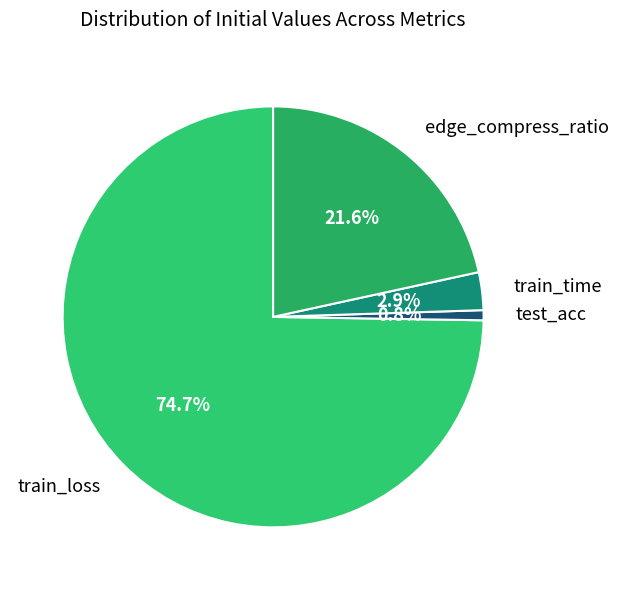

Which category accounts for the majority?

train_loss